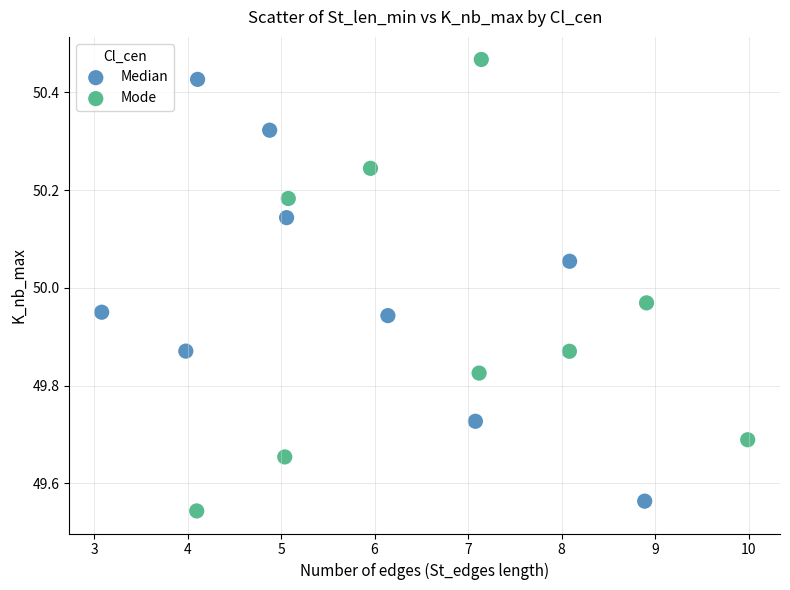

Which series reaches the maximum Y coordinate?

Mode